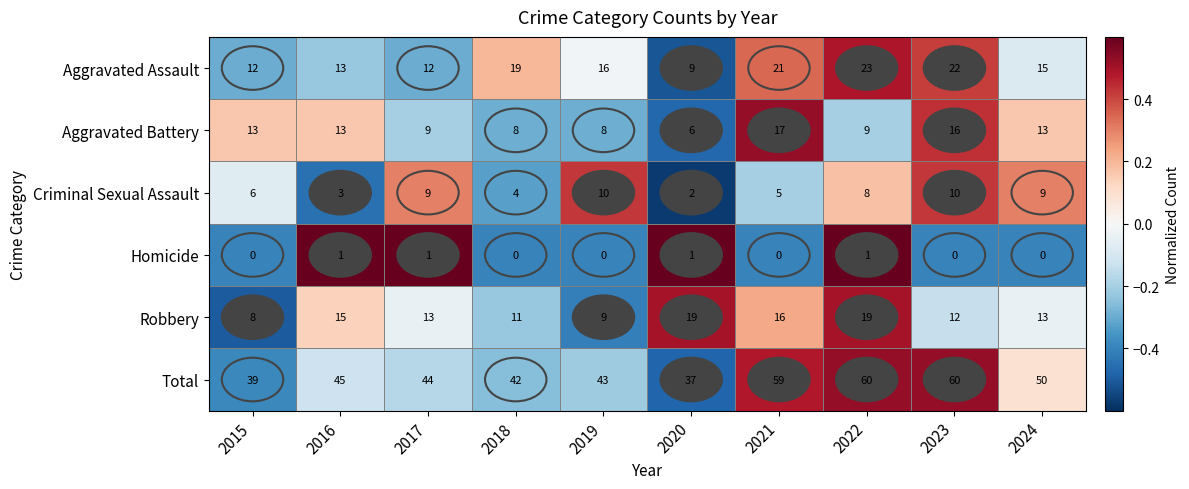

Which category has the highest value in the Aggravated Assault series?

2022